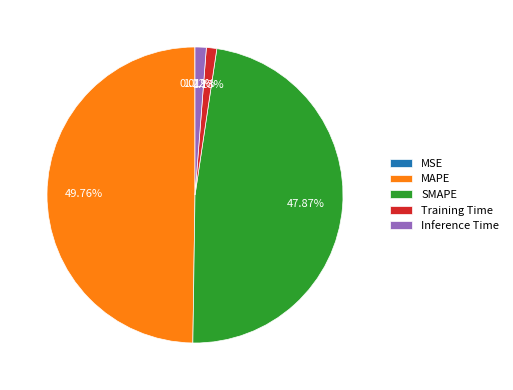

What is the total percentage of MAPE and Training Time?

50.9%